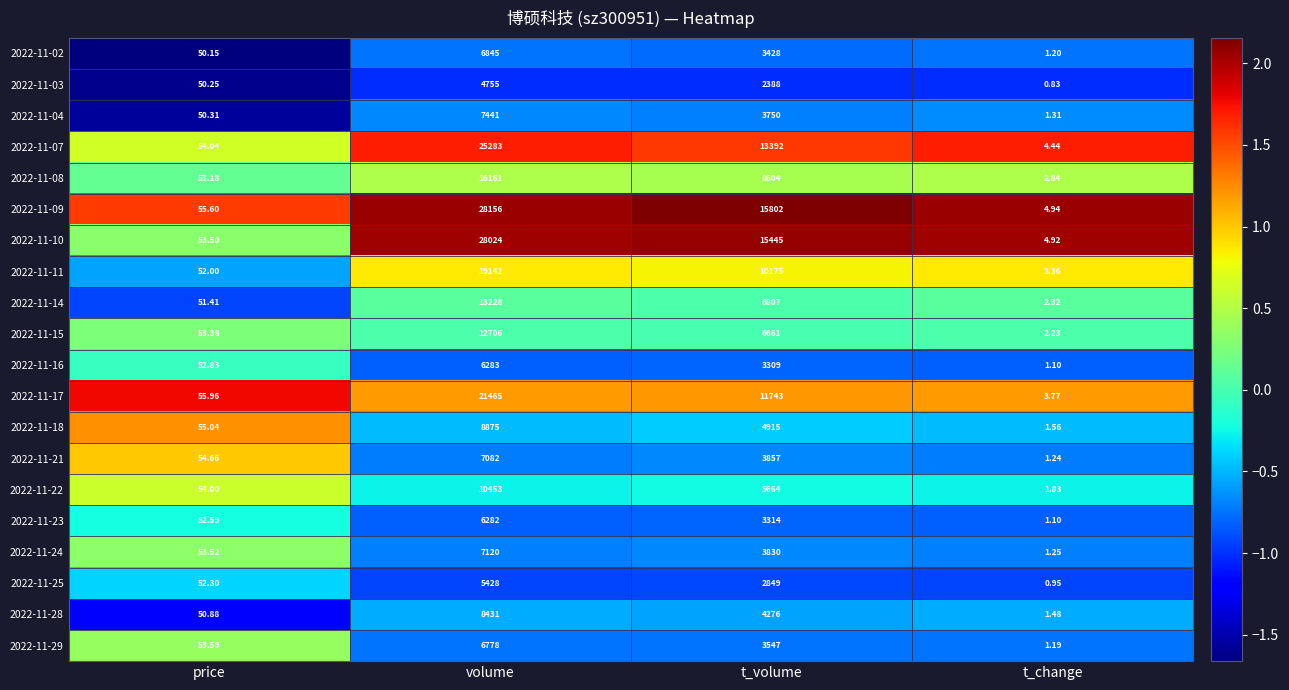

Between price and t_change, which series saw the biggest shift?

2022-11-18